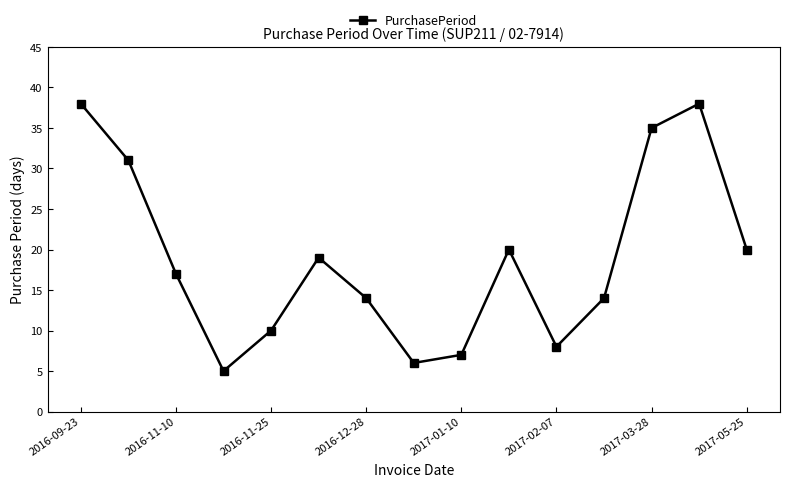

How many points are lower than both their immediate neighbors (excluding endpoints)?

3